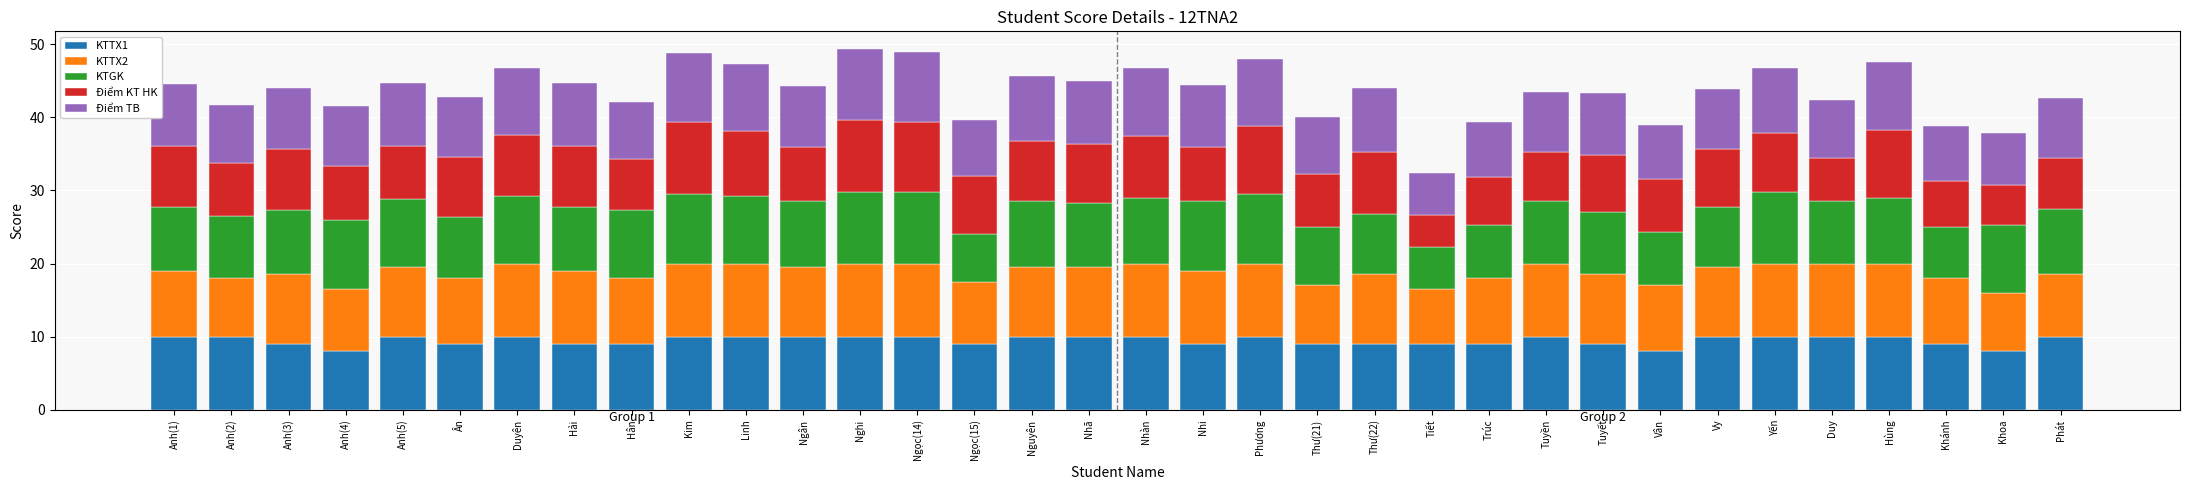

What is the lowest value of the KTTX1 series?

8.0